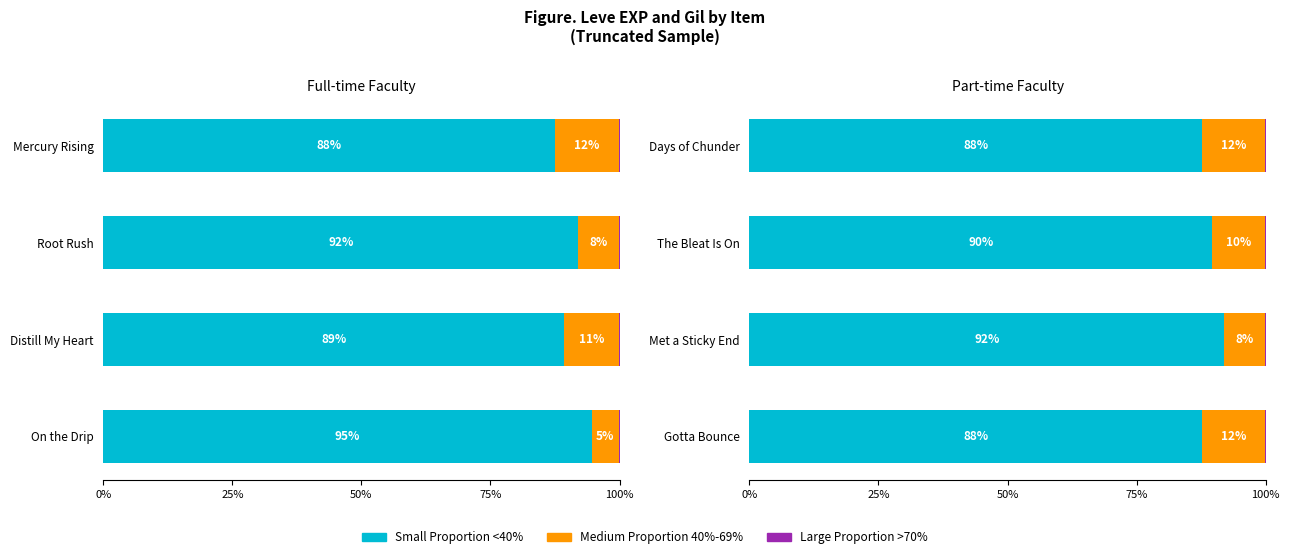

At Days of Chunder, list the series in order from largest to smallest.

Small Proportion <40%, Medium Proportion 40%-69%, Large Proportion >70%